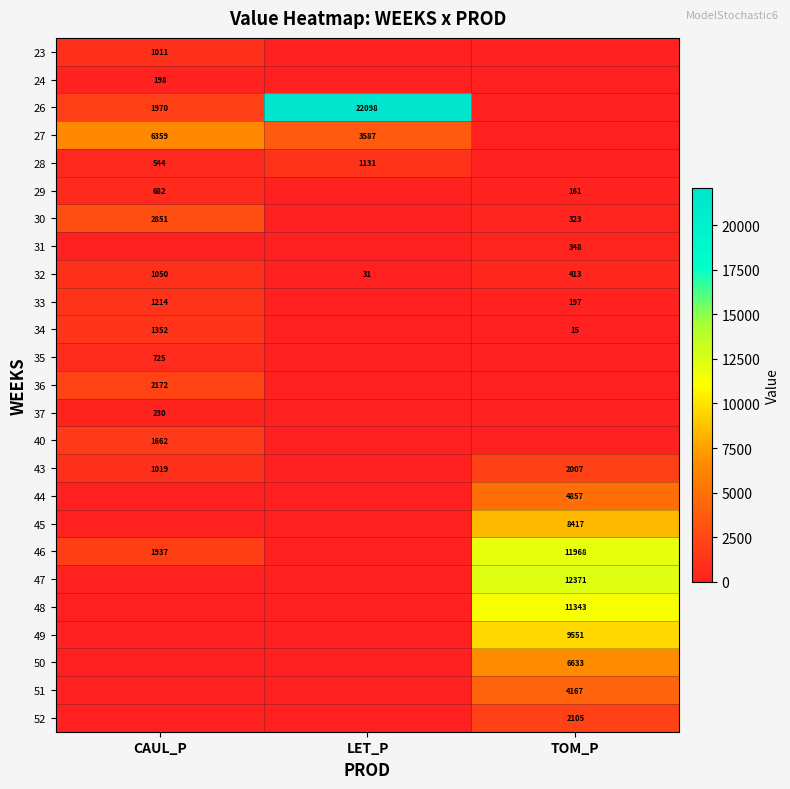

Is it true that 26 equals 35687 at LET_P?

False